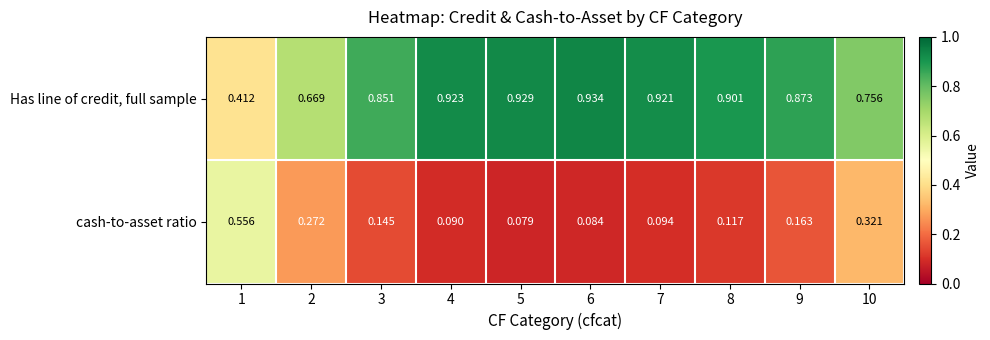

How many distinct data groups are displayed?

2